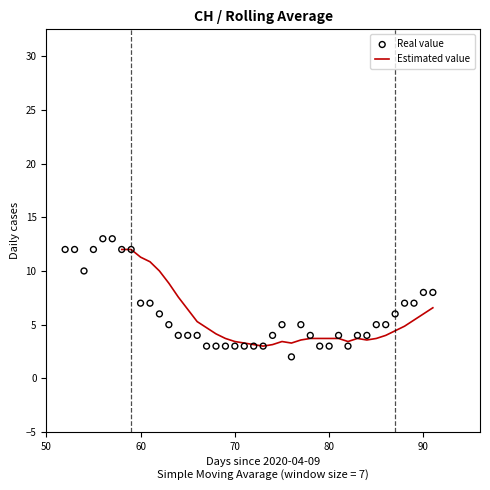

Which series contains the lowest Y value?

Real value